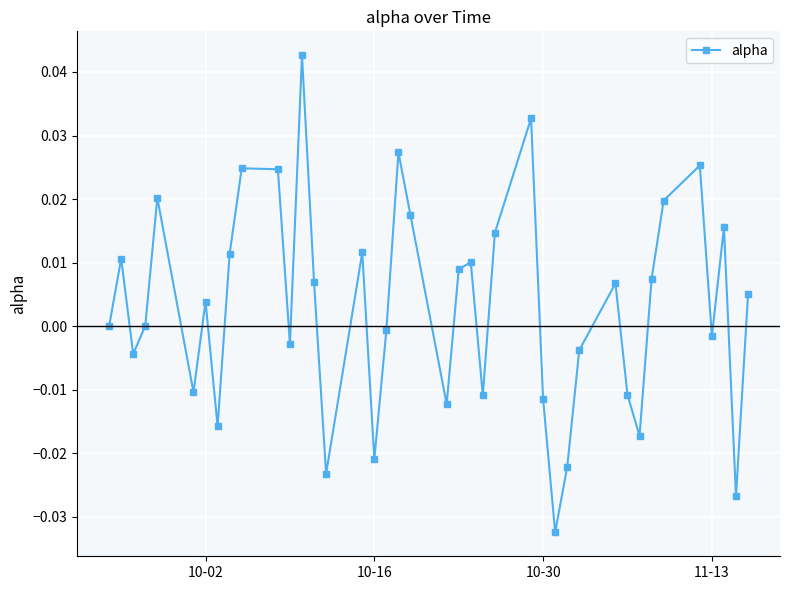

How many interior local valleys (lower than both neighbors) does the data have?

12